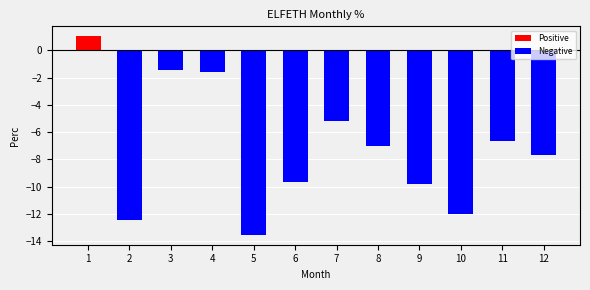

How many distinct data groups are displayed?

1